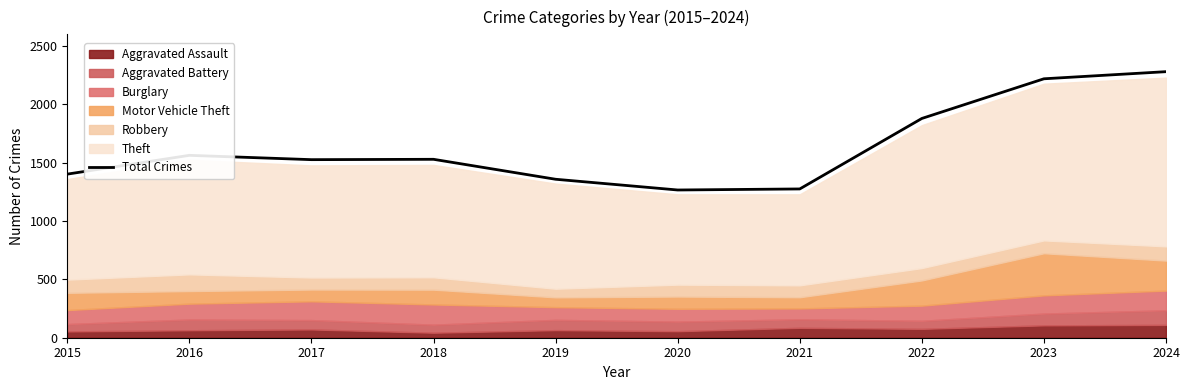

List the labels in order of value, largest first.

2024, 2023, 2022, 2016, 2018, 2017, 2015, 2019, 2021, 2020